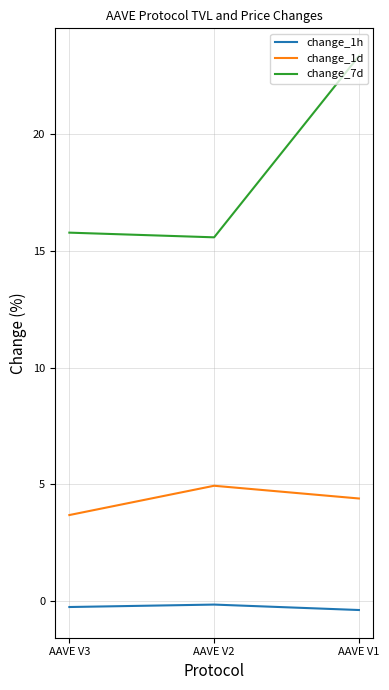

List the series in order of their overall mean, highest first.

change_7d, change_1d, change_1h